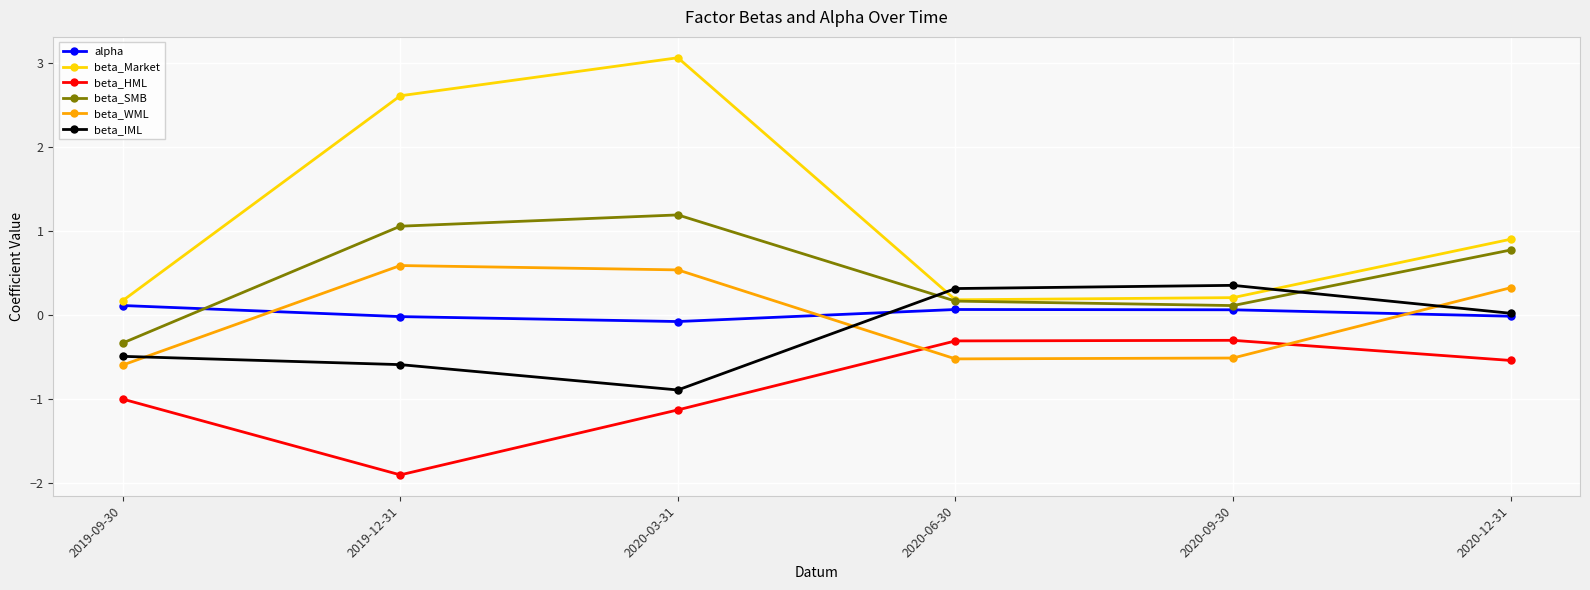

Which series has the largest range (max minus min)?

beta_Market